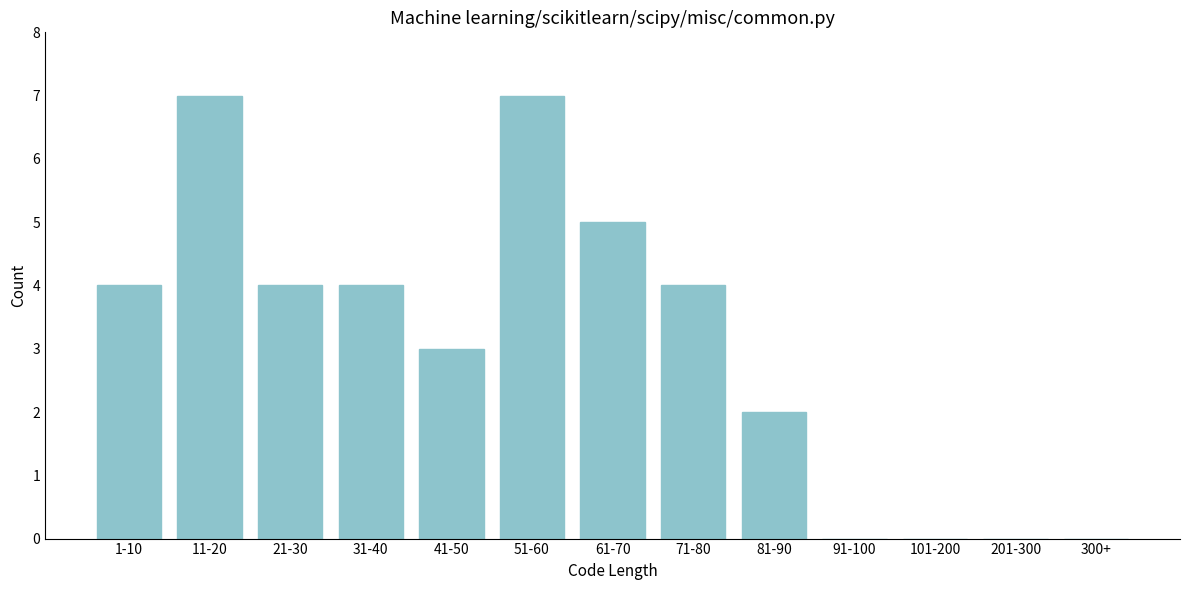

Reading left to right, extract all data points from this chart.

1-10=4	11-20=7	21-30=4	31-40=4	41-50=3	51-60=7	61-70=5	71-80=4	81-90=2	91-100=0	101-200=0	201-300=0	300+=0